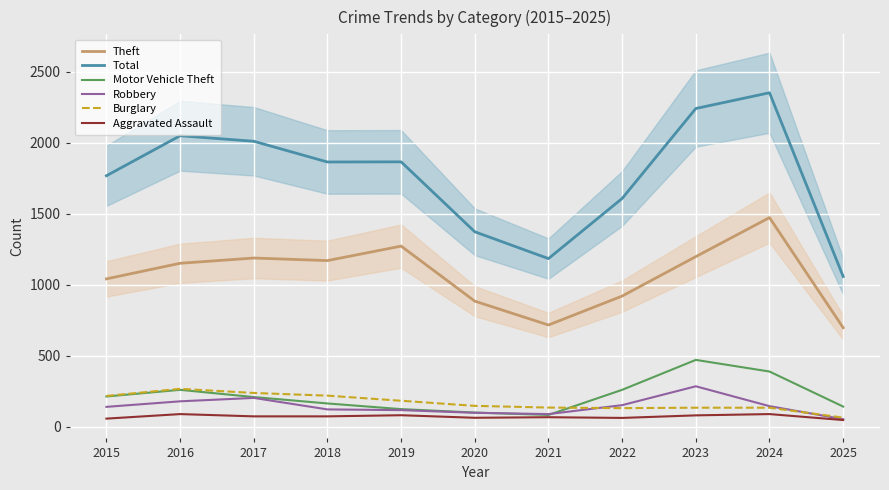

How many values in the Motor Vehicle Theft series are below 208?

5